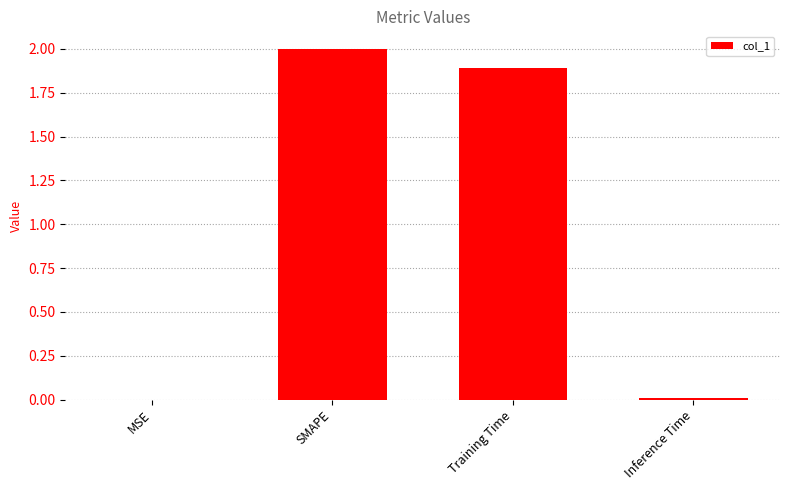

Which has a higher value, SMAPE or Inference Time?

SMAPE